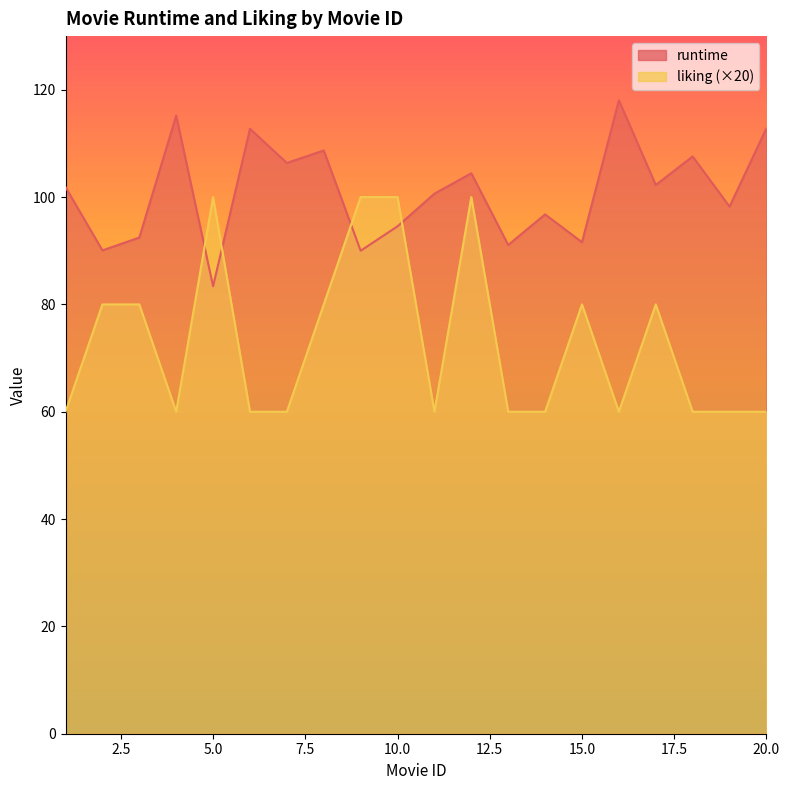

Is it true that liking equals 23.5 at 16?

False